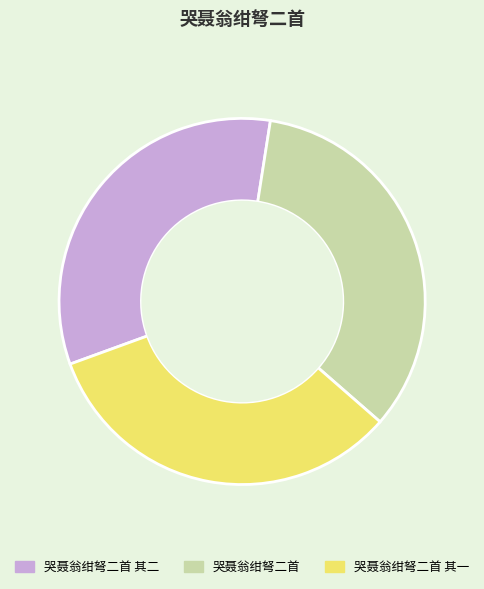

True or false: 哭聂翁绀弩二首 其一 accounts for 39% of the total.

False